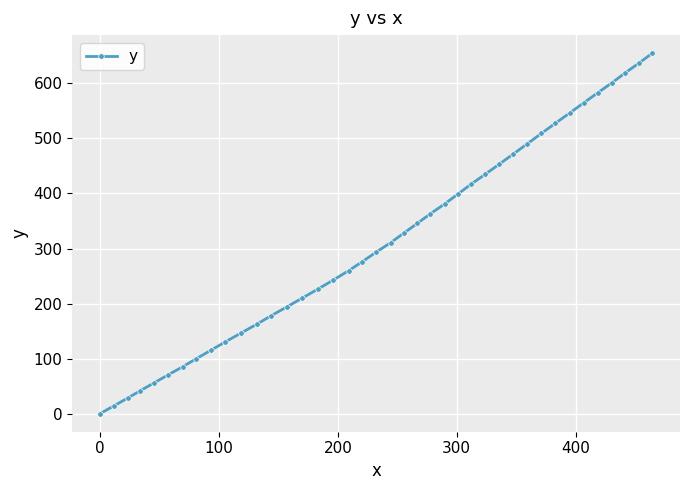

What is the maximum value shown in the chart?

654.8